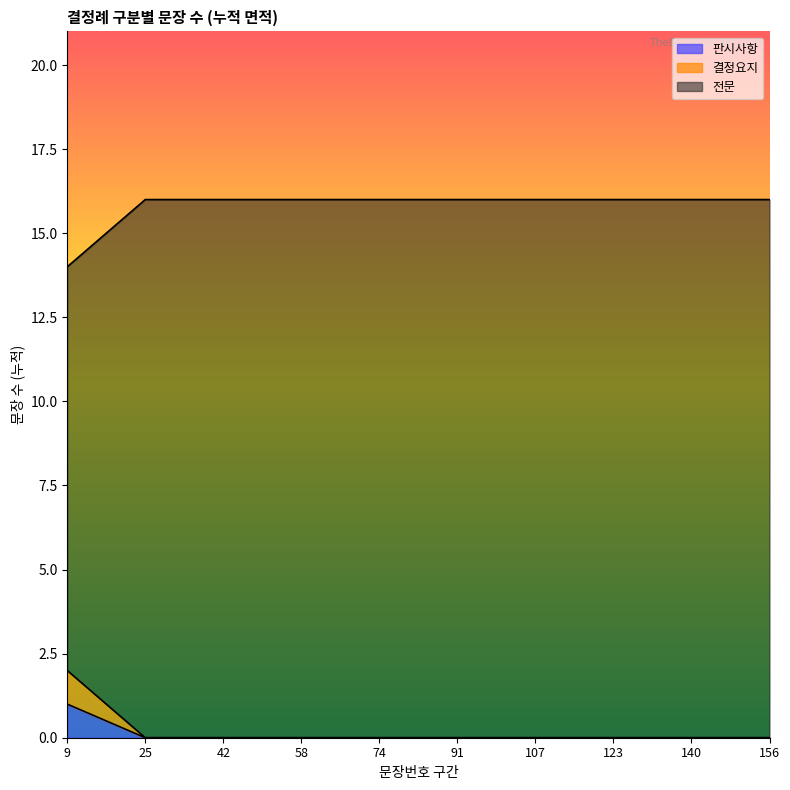

True or false: 전문 and 결정요지 intersect in this chart.

False